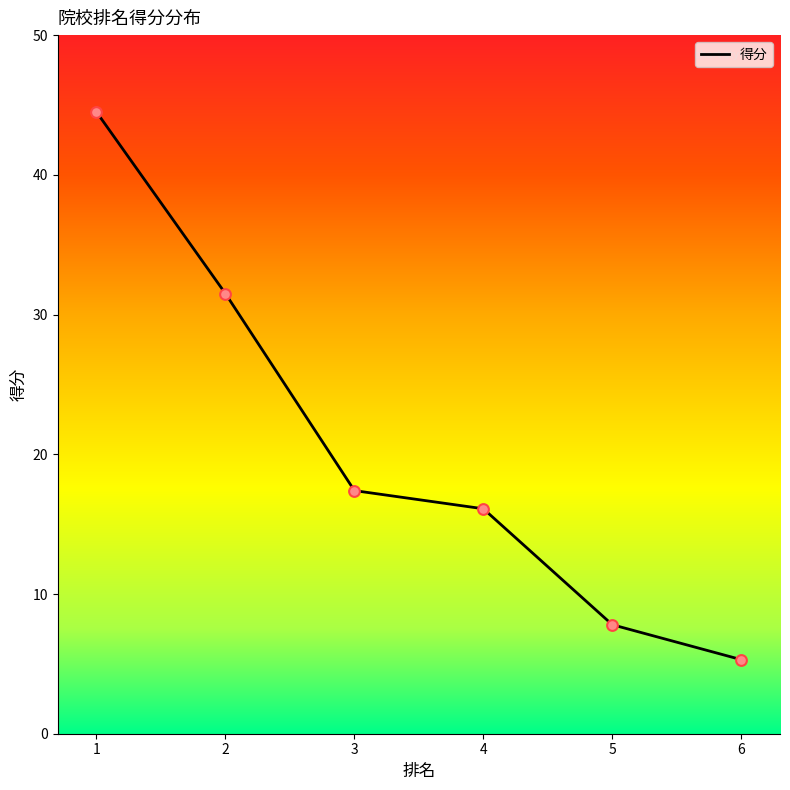

What is the ratio of the value at 1 to the value at 6?

8.4